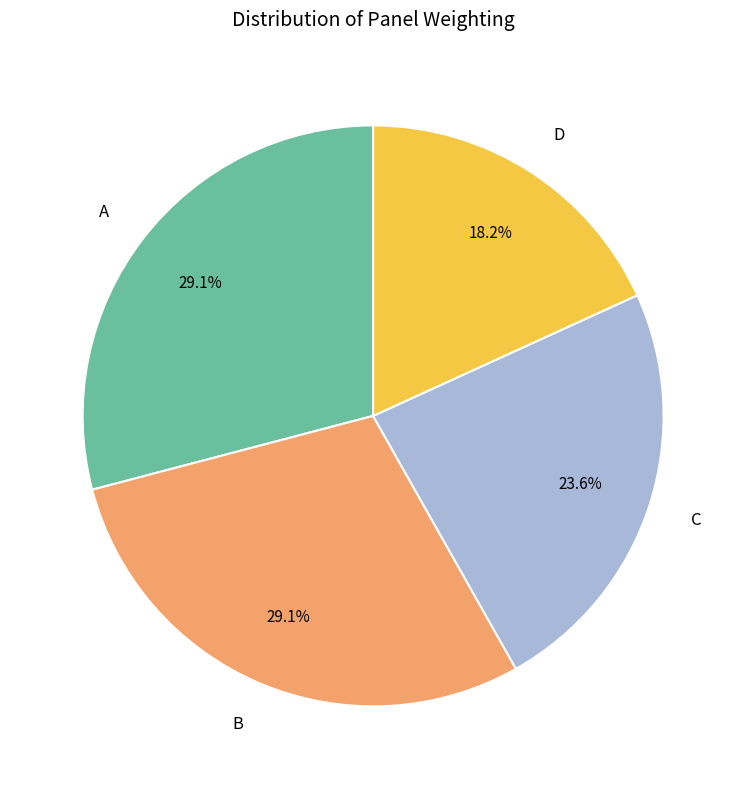

What is the smallest slice in the pie chart?

D